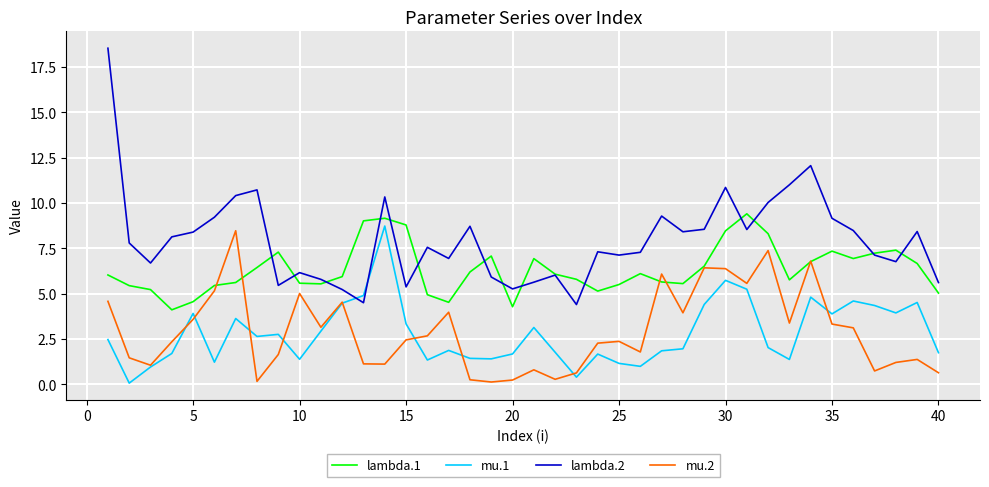

True or false: mu.2 has more than 1 interior local peaks.

True